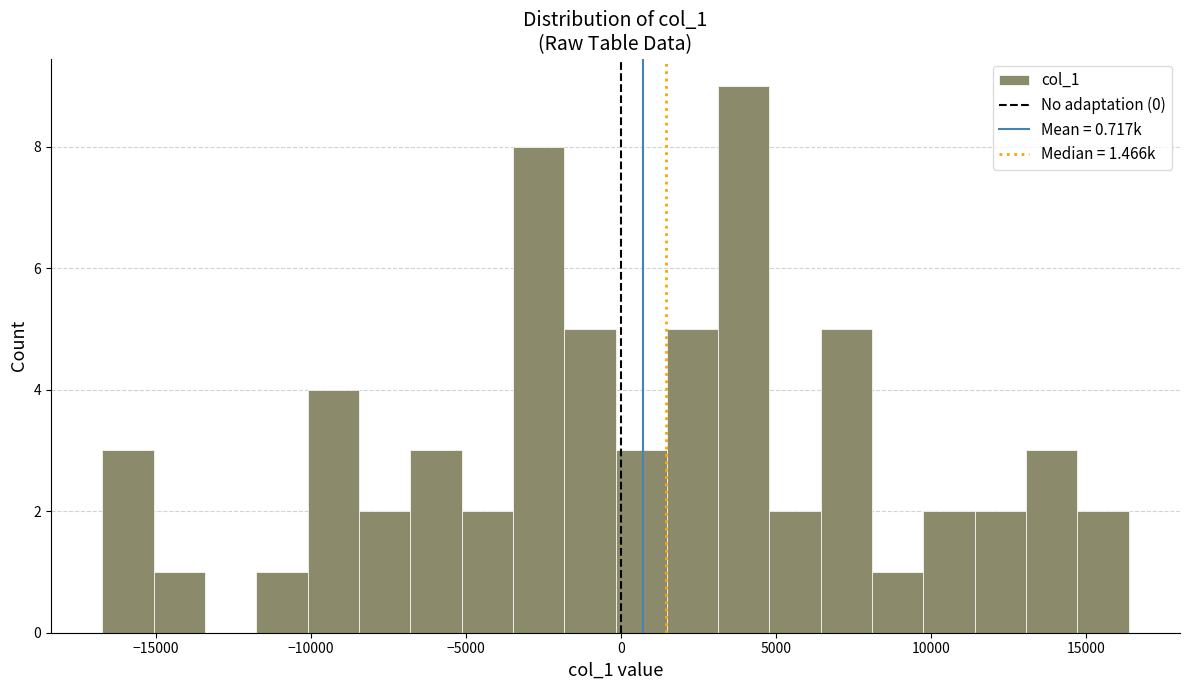

Read against the x-axis, roughly where is the centre of the tallest bar?

4000